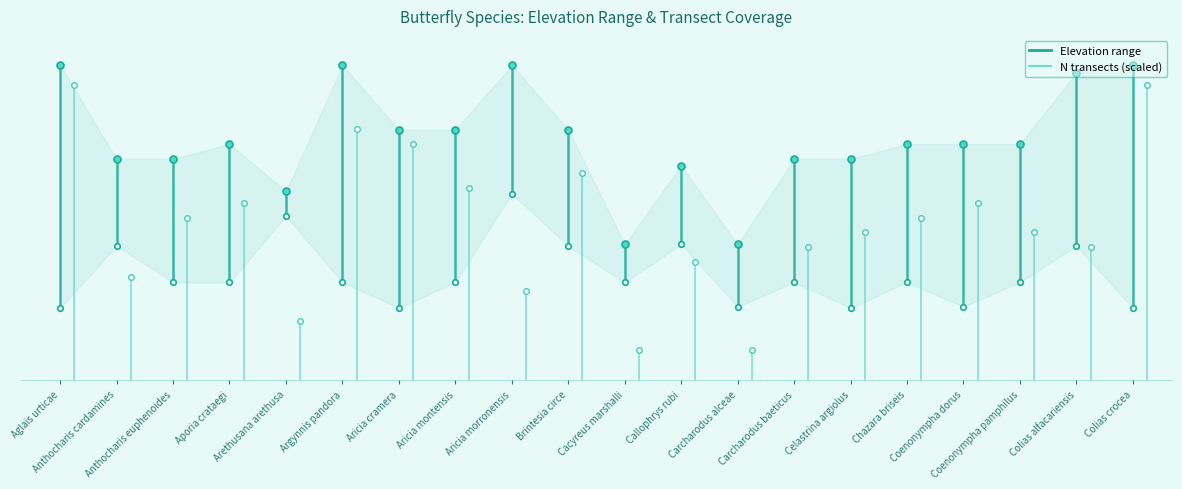

What is the difference between the ntransectos (scaled) values at Aglais urticae and Anthocharis cardamines?

3000